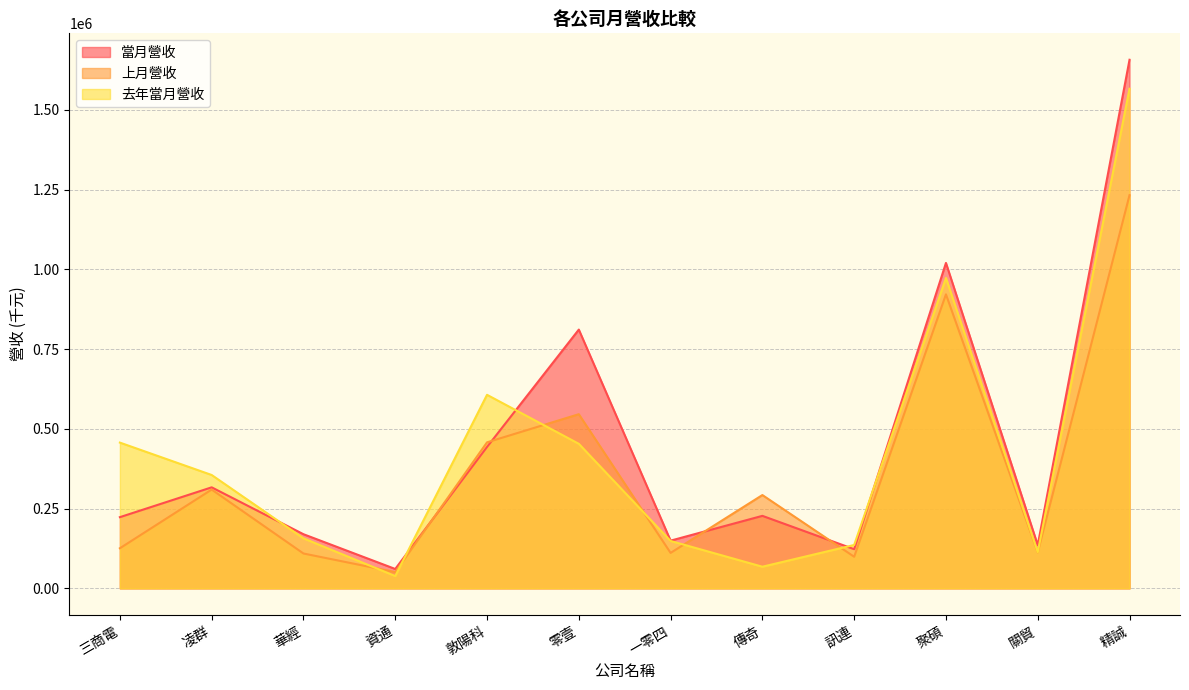

What is the total value across all series at 一零四?

409284